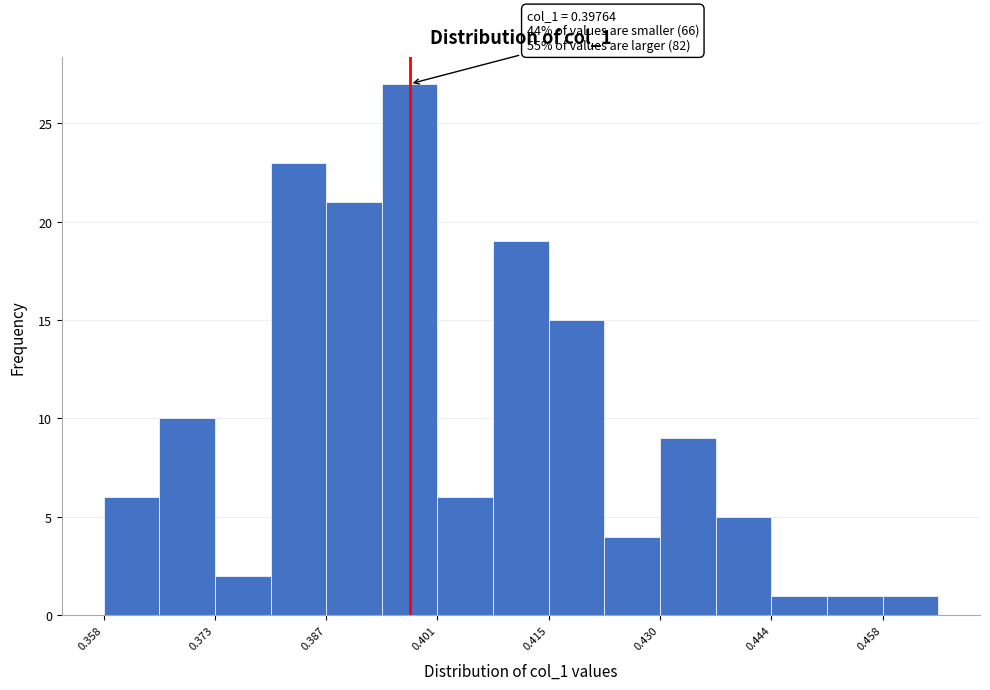

Read against the x-axis, roughly where is the centre of the tallest bar?

0.398